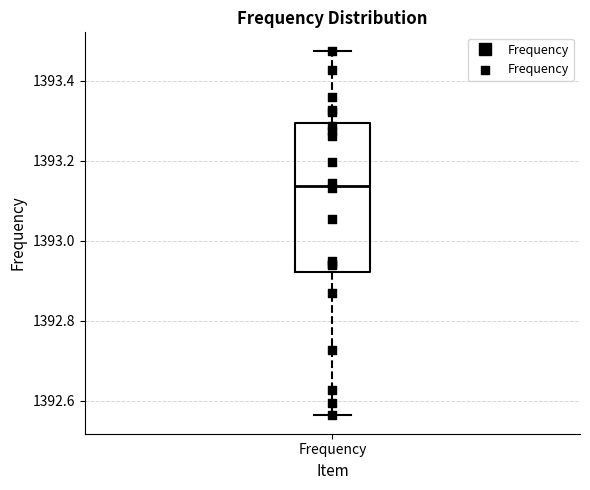

Transcribe this box plot: give where the median line is, the range the box spans, and where the two whiskers end, as read against the y-axis. The values are not printed on the chart, so give them approximately, as read against the axis.

median 1393.14, box 1392.92 to 1393.30, whiskers 1392.56 to 1393.48